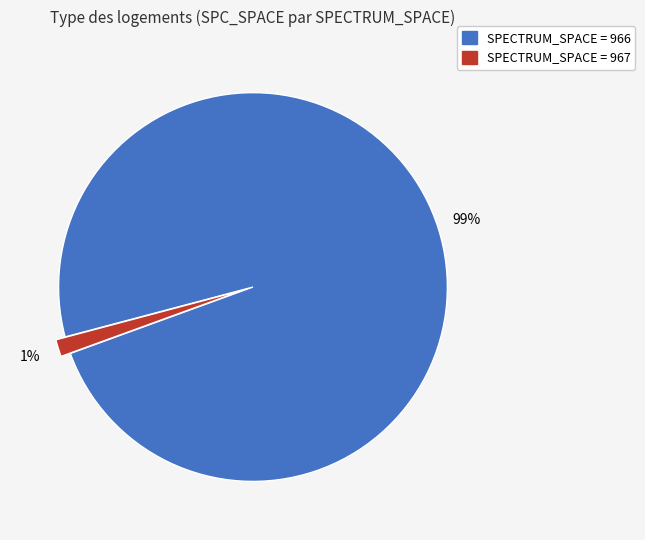

To the nearest percent, what is the average slice percentage?

50%